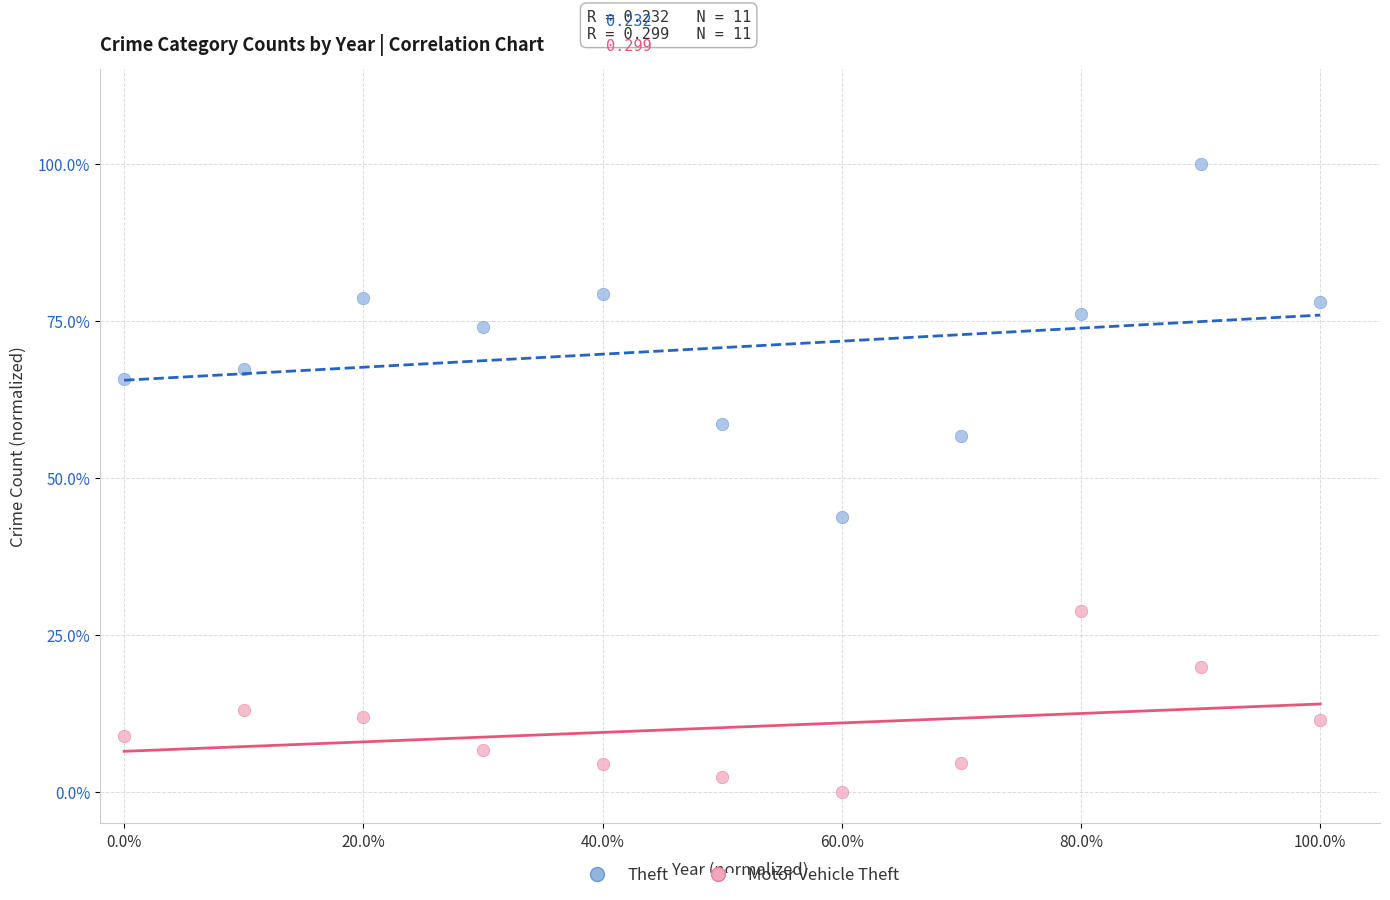

Which series has the widest spread of Y values?

Theft